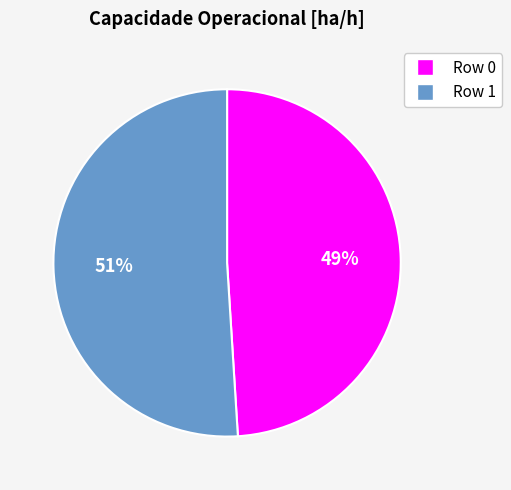

How many slices are in this pie chart?

2